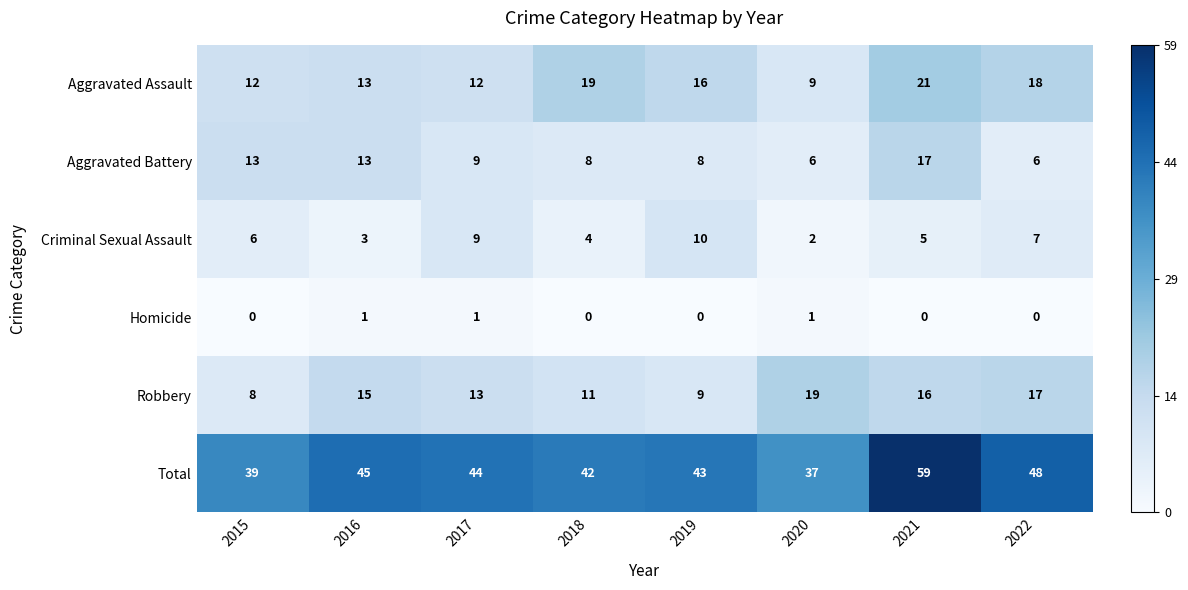

True or false: Aggravated Battery has a value of 8 at 2018.

True